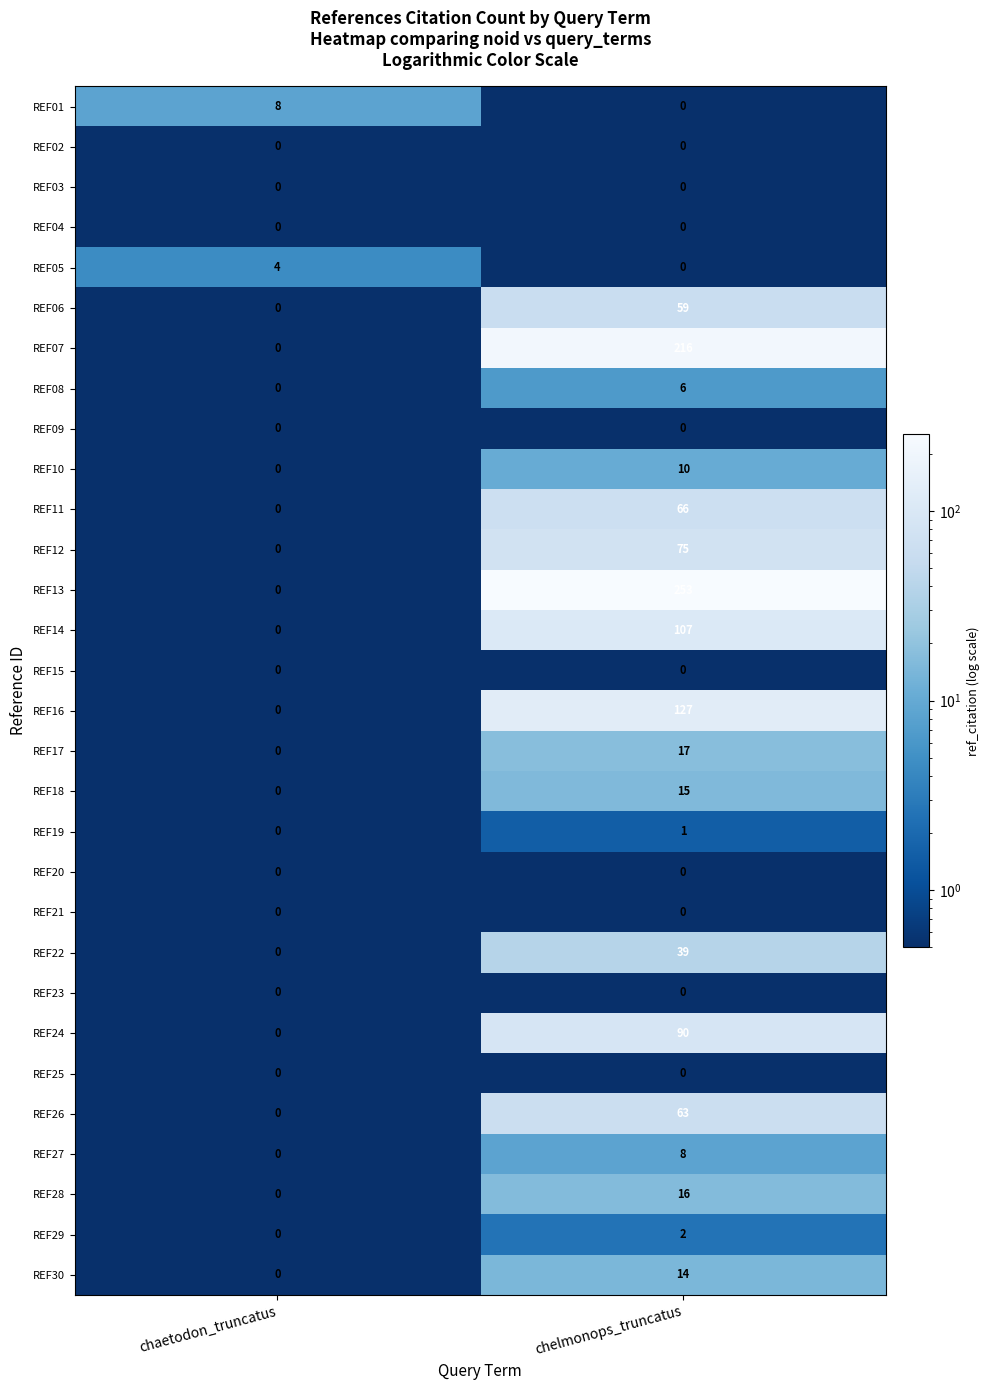

Which series has the largest total across all categories?

REF13